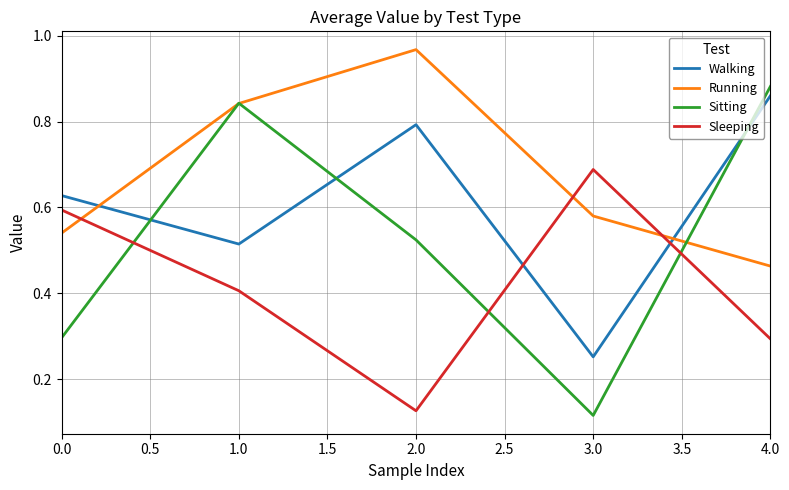

True or false: Walking has a value of 0.7 at 1.0.

False